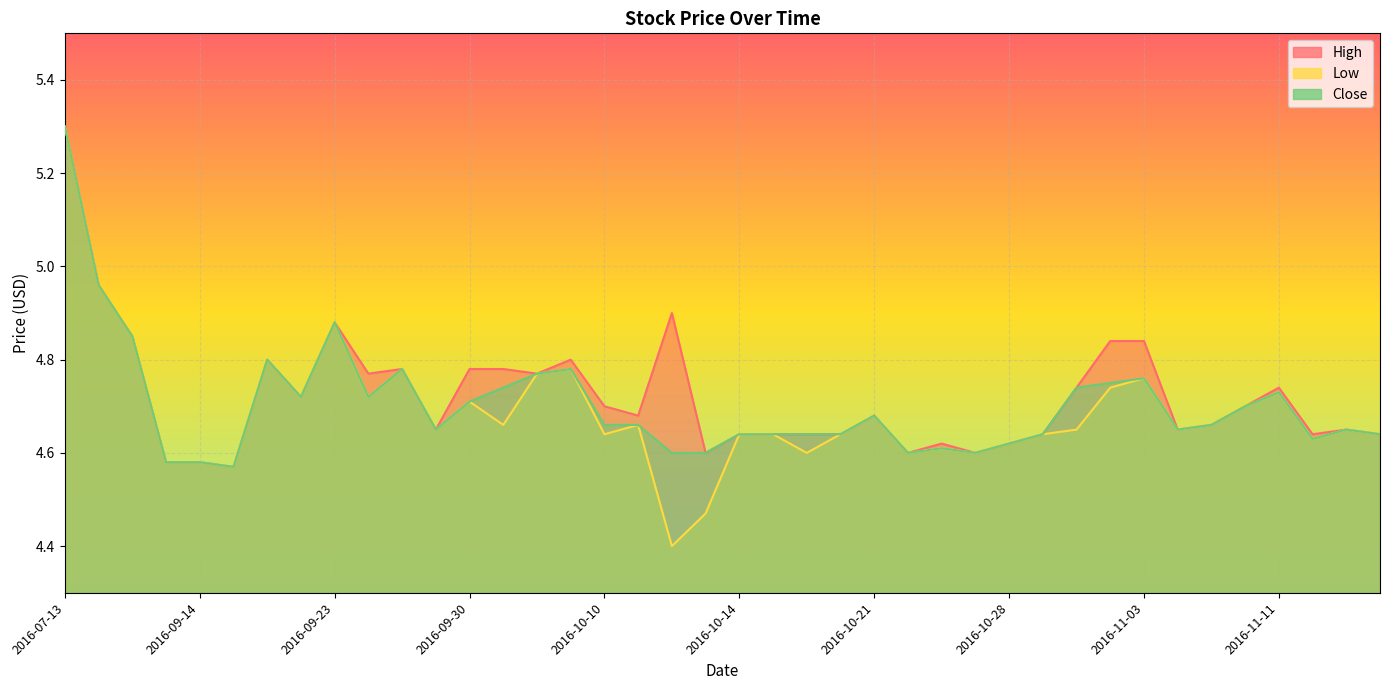

The value of High at 2016-11-03 is 4.8. True or false?

True